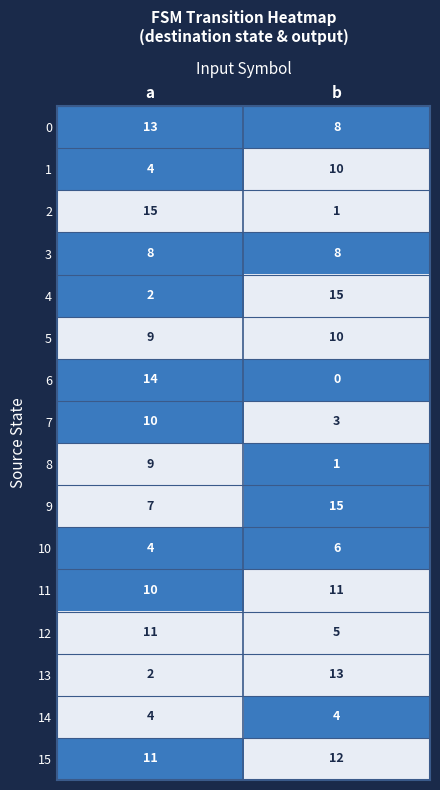

What is the spread (max minus min) of values at b?

15